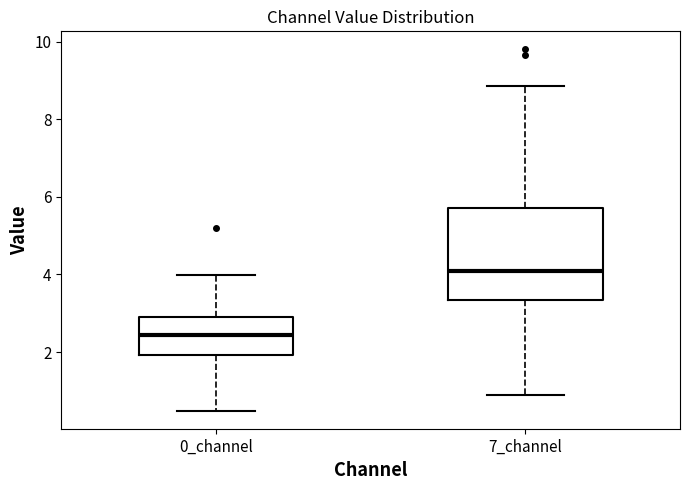

Reading left to right, transcribe this box plot: for each box, give where its median line is, the range the box spans, and where its two whiskers end, as read against the y-axis. The values are not printed on the chart, so give them approximately, as read against the axis.

0_channel: median 2.4, box 2.0 to 2.8, whiskers 0.4 to 4.0
7_channel: median 4.0, box 3.4 to 5.8, whiskers 1.0 to 8.8